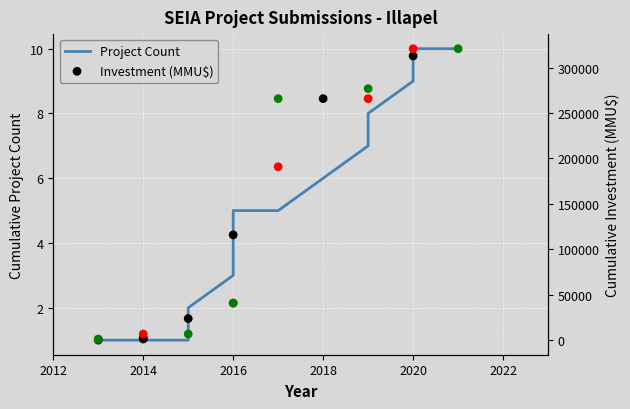

At how many categories does at least one series exceed 190055?

8